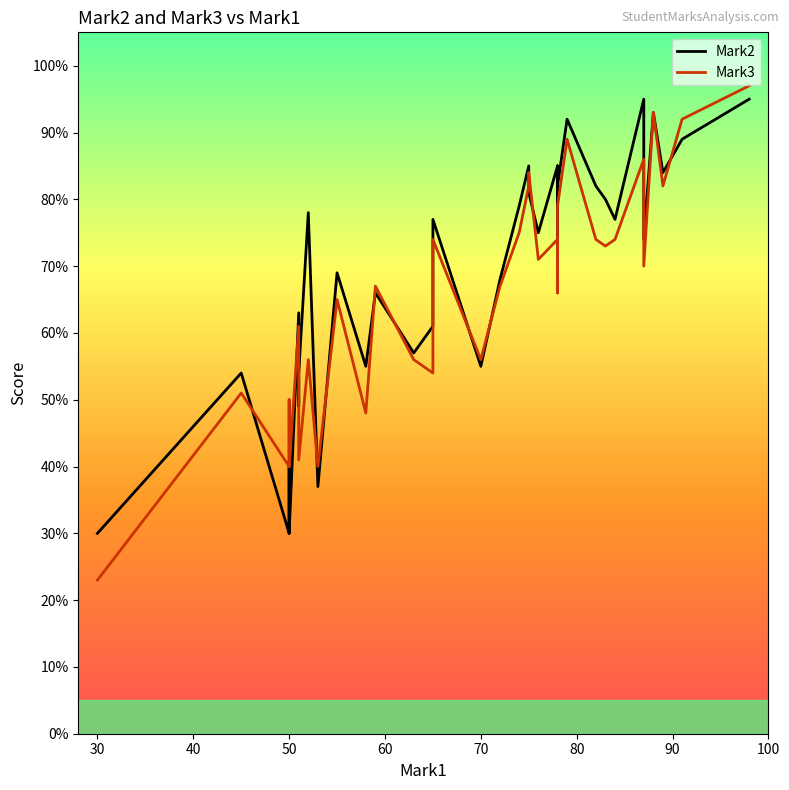

Does the chart have visible grid lines?

No